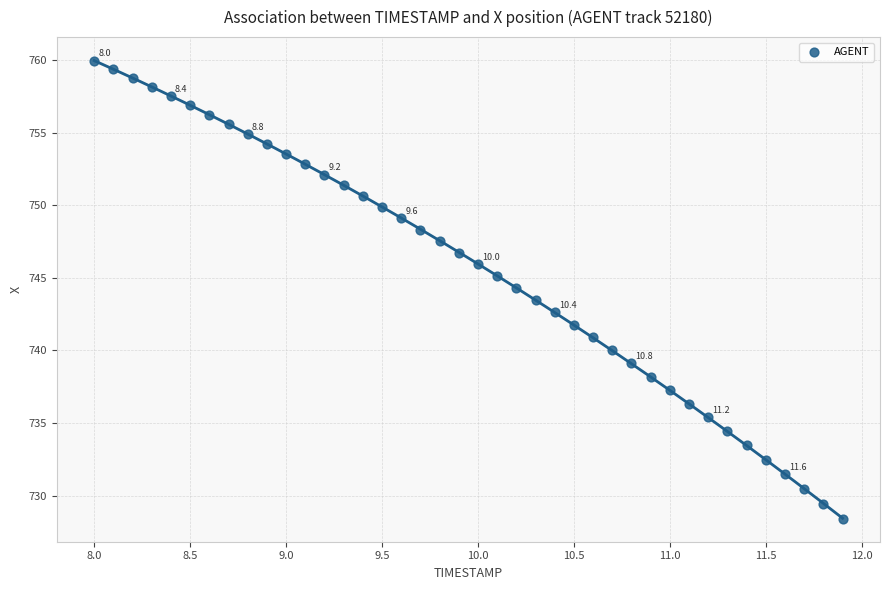

What is the range of X values (max minus min)?

3.9